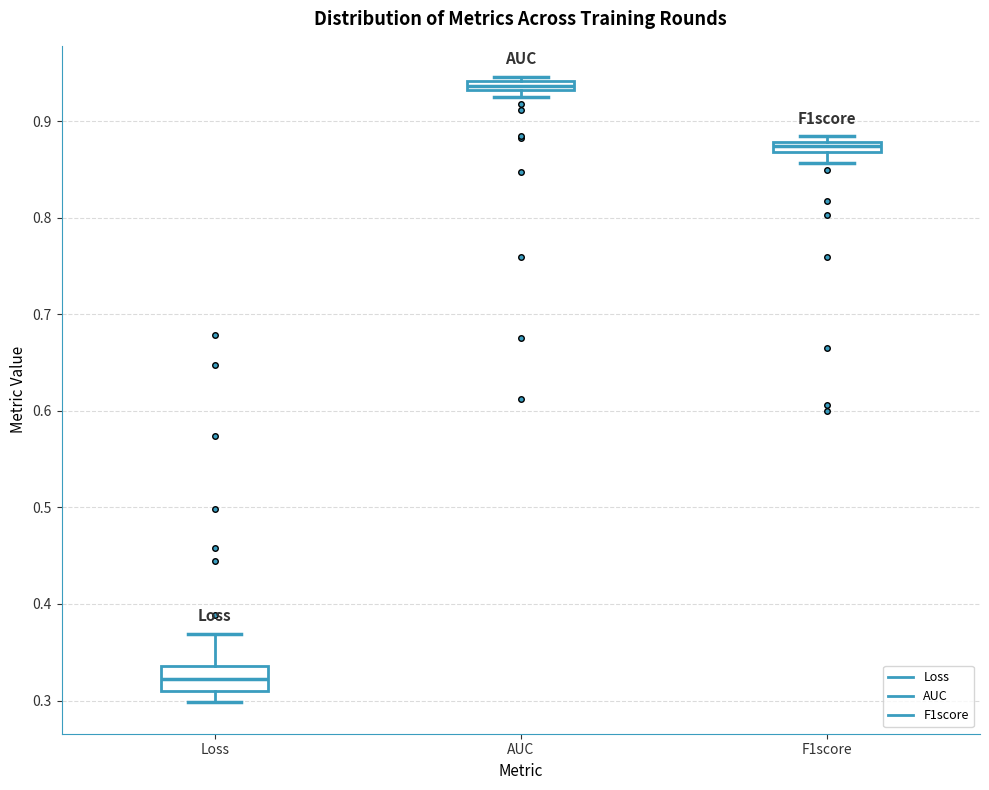

Where is the lower edge of the box for AUC on the y-axis? The values are not printed on the chart, so give them approximately, as read against the axis.

0.93